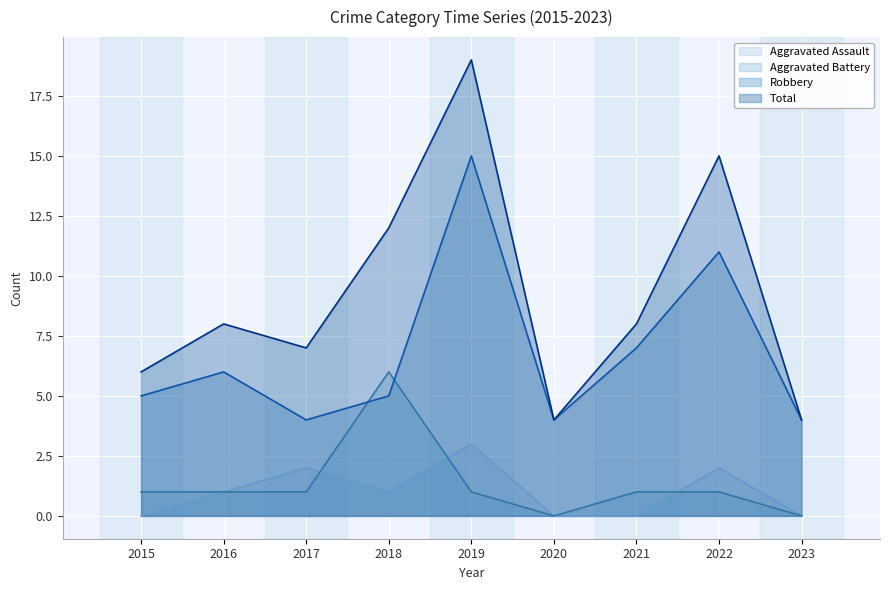

Does the chart display data point markers on the line(s)?

No